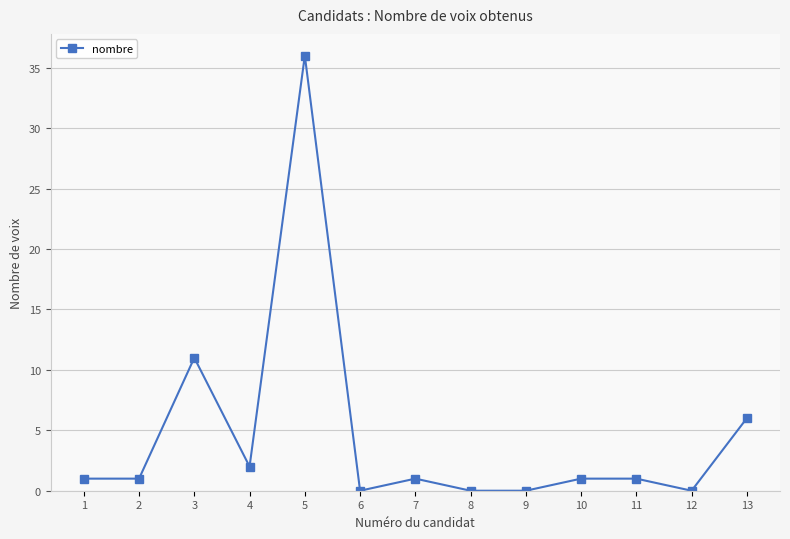

Reading left to right, what are all the values shown in this chart?

1	1	11	2	36	0	1	0	0	1	1	0	6